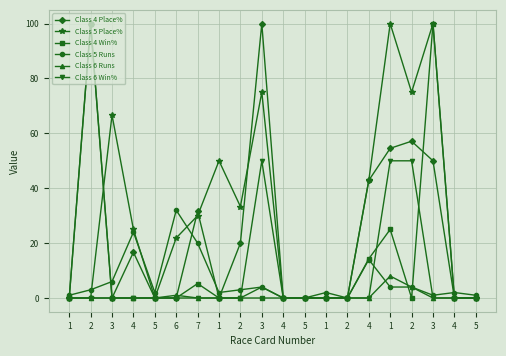

How many categories are shown in the chart?

20